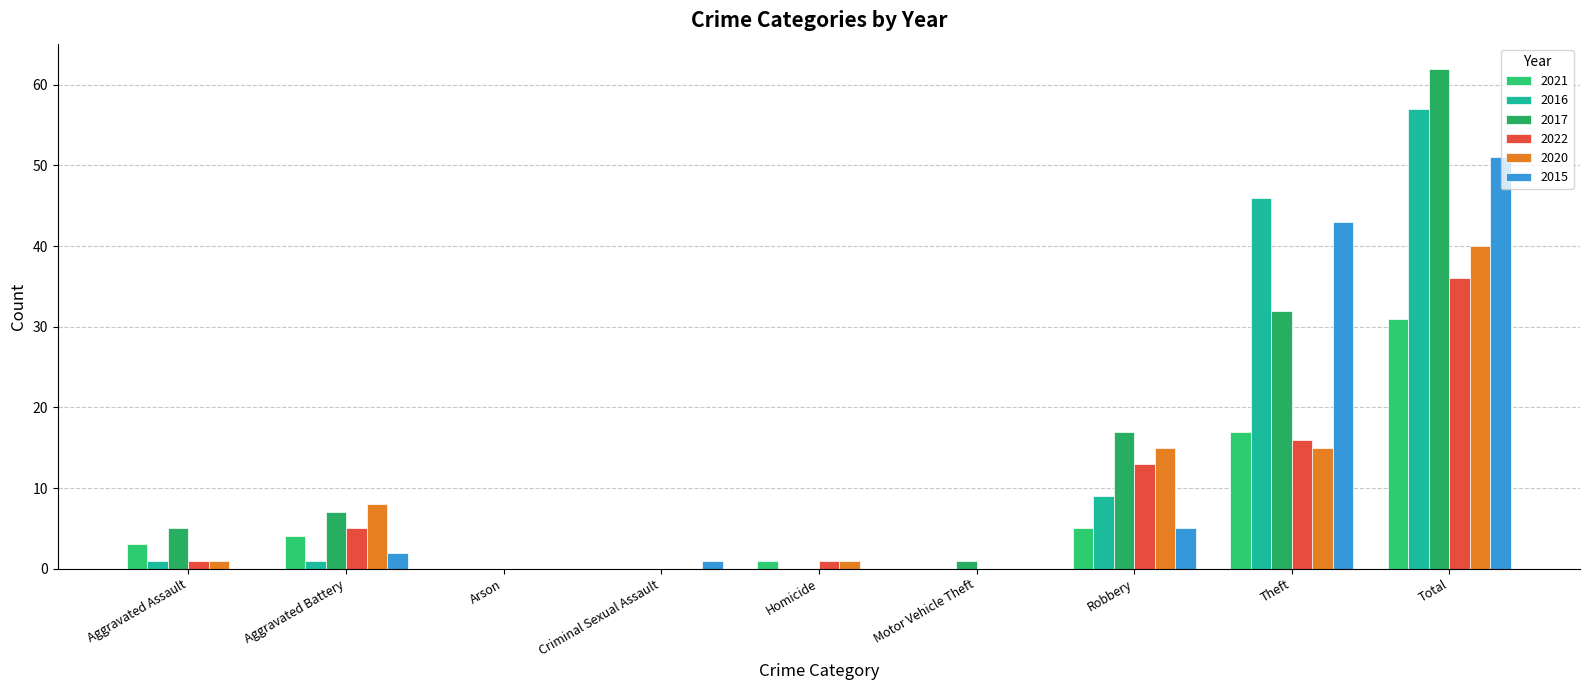

The 2020 series shows 70 at Total. True or false?

False